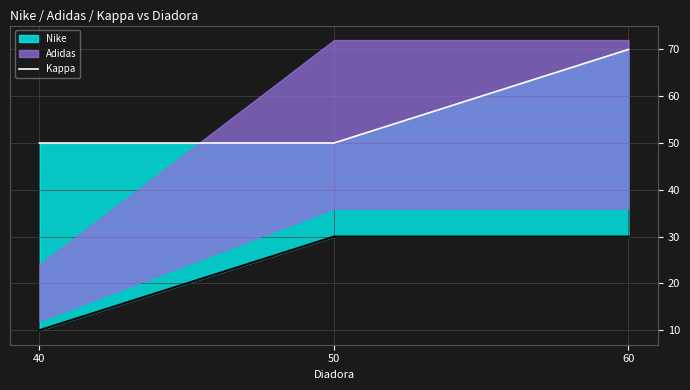

How many categories are shown in the chart?

3